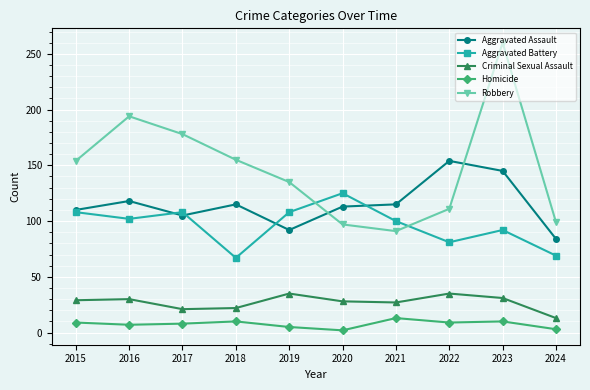

Between 2018 and 2021, which series saw the biggest shift?

Robbery